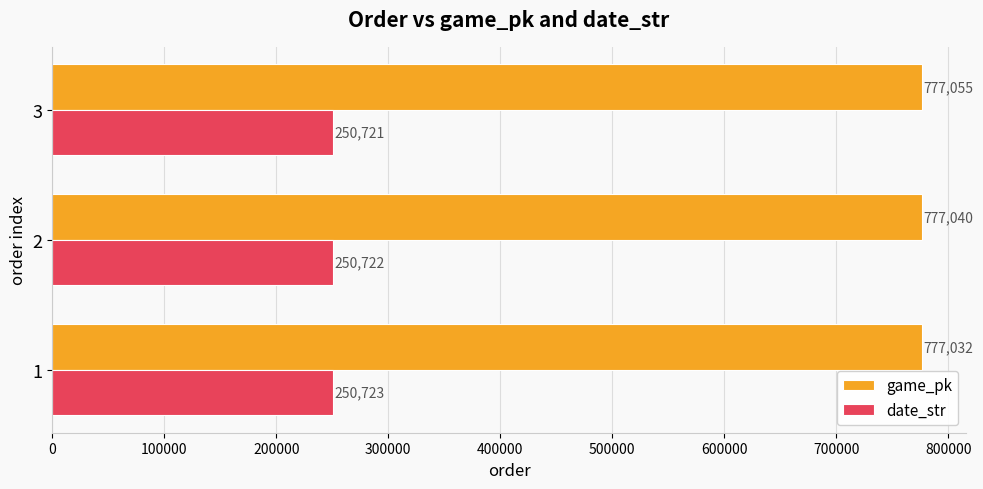

Which series has the largest total across all categories?

game_pk